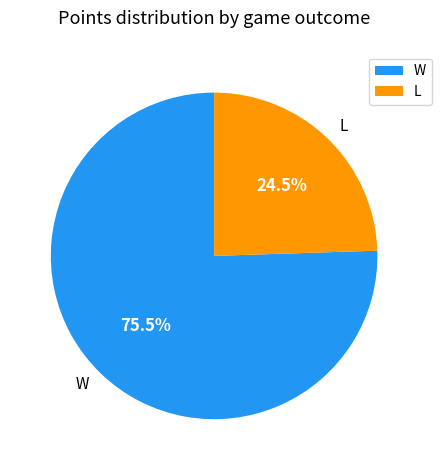

Is there any slice that represents more than half of the pie?

Yes